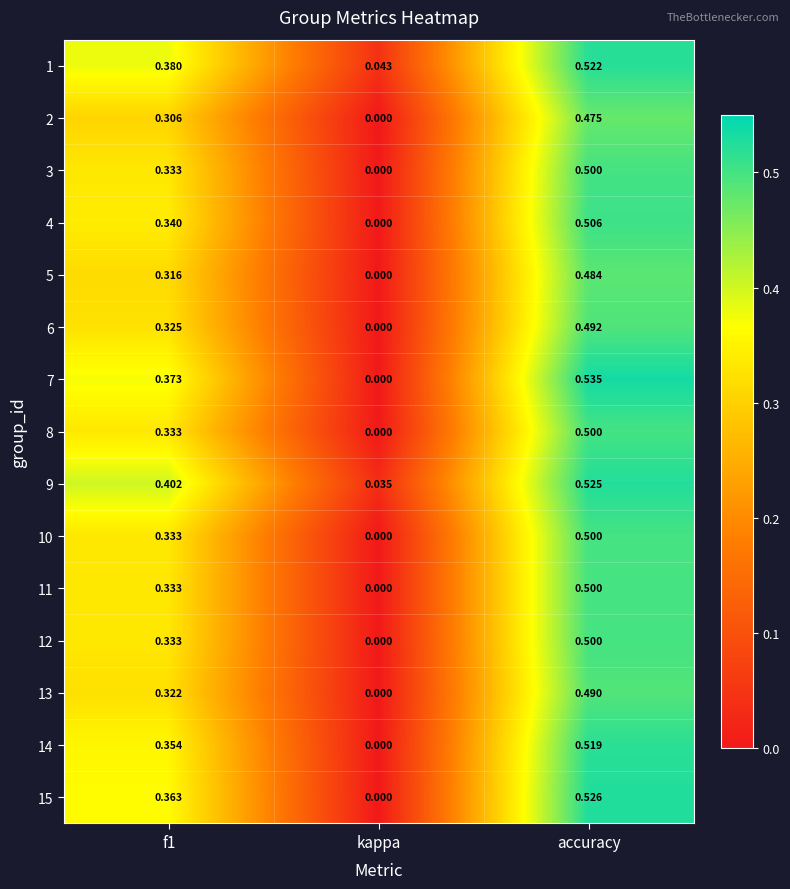

At which category is the sum across all series the highest?

accuracy